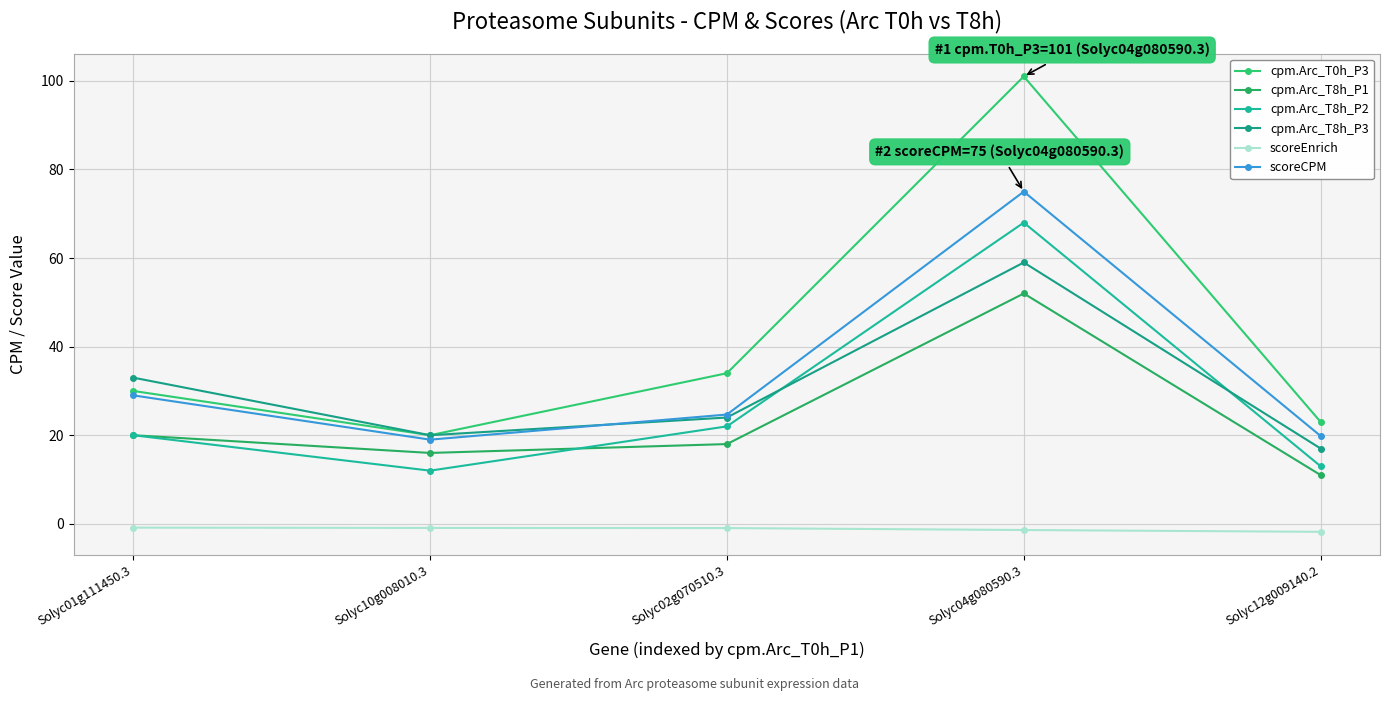

How many intersections are there between scoreCPM and cpm.Arc_T8h_P3?

1